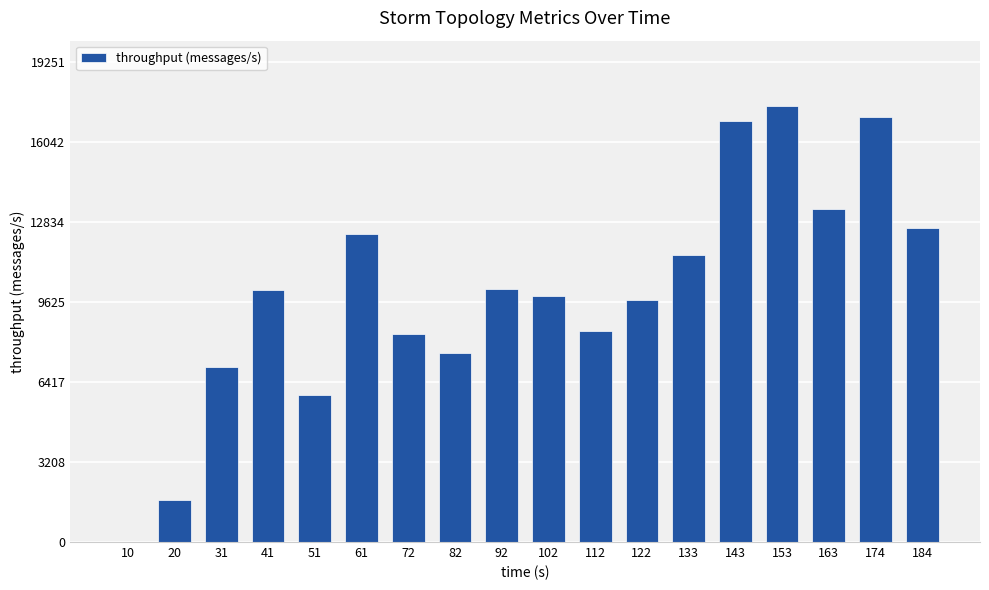

Approximately how many times larger is the value at 143 compared to 61?

1.4